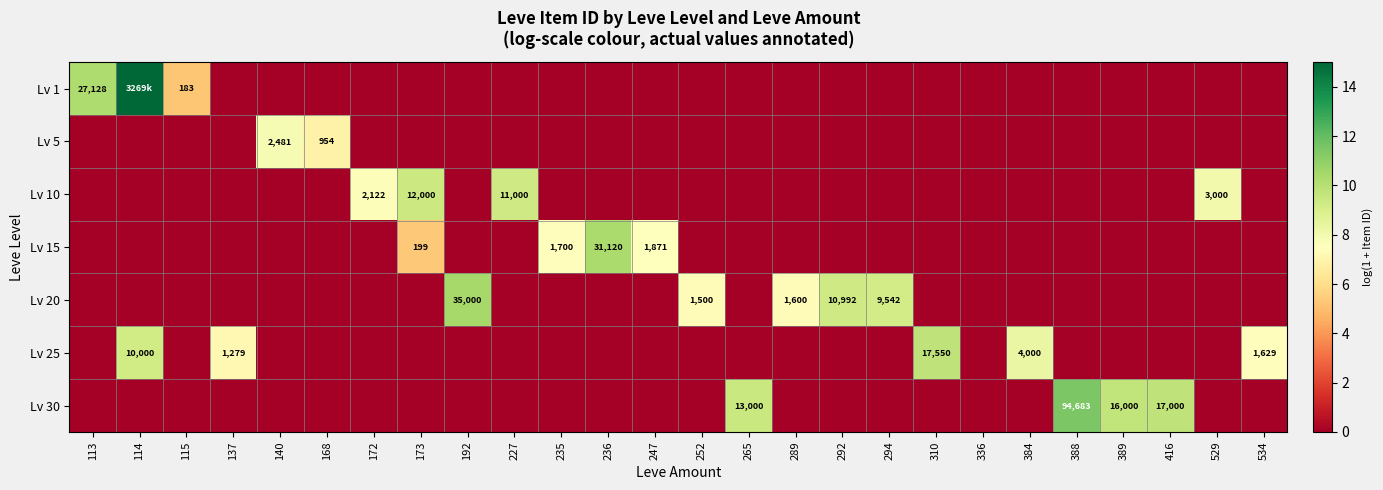

Which category has the highest value in the Lv 5 series?

140